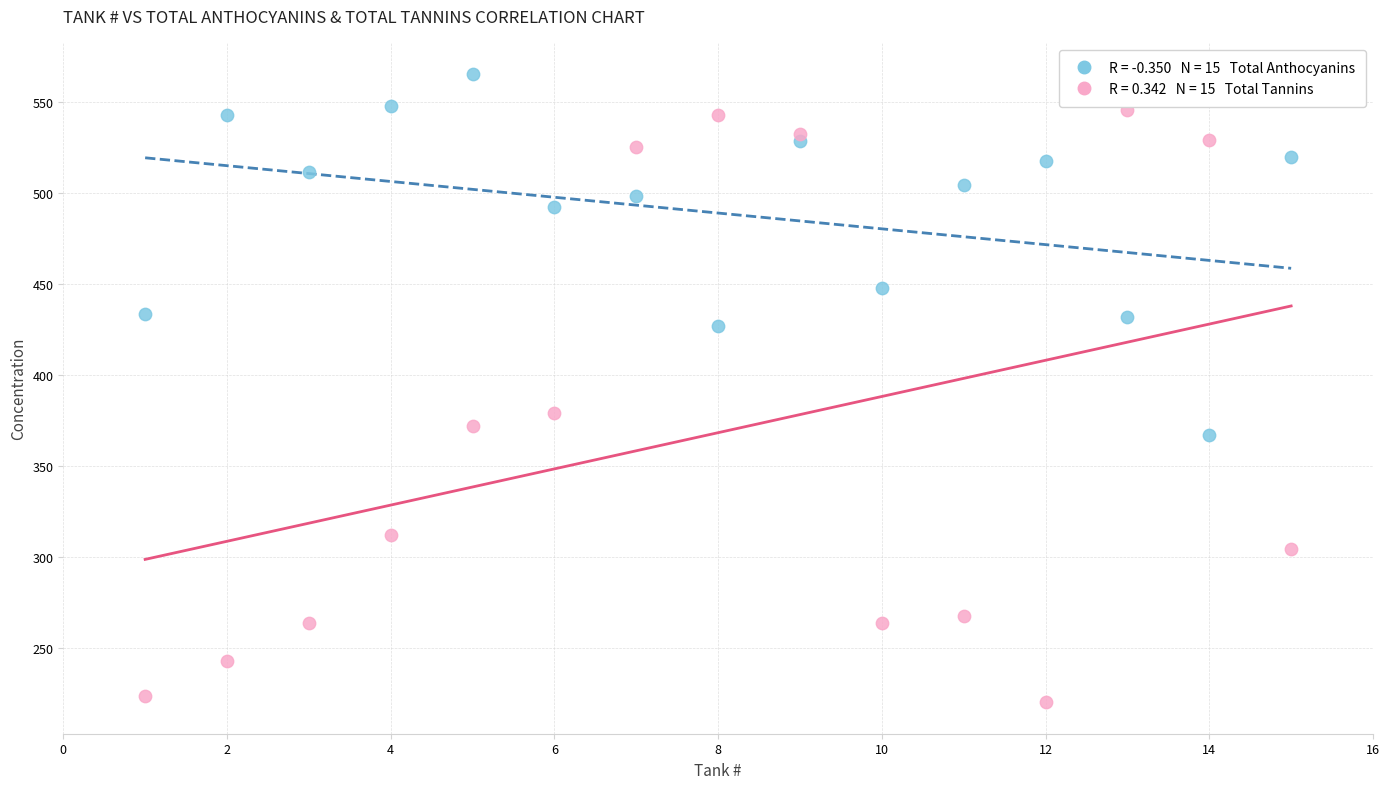

Across all data points, what is the range of Y values (max minus min)?

344.9